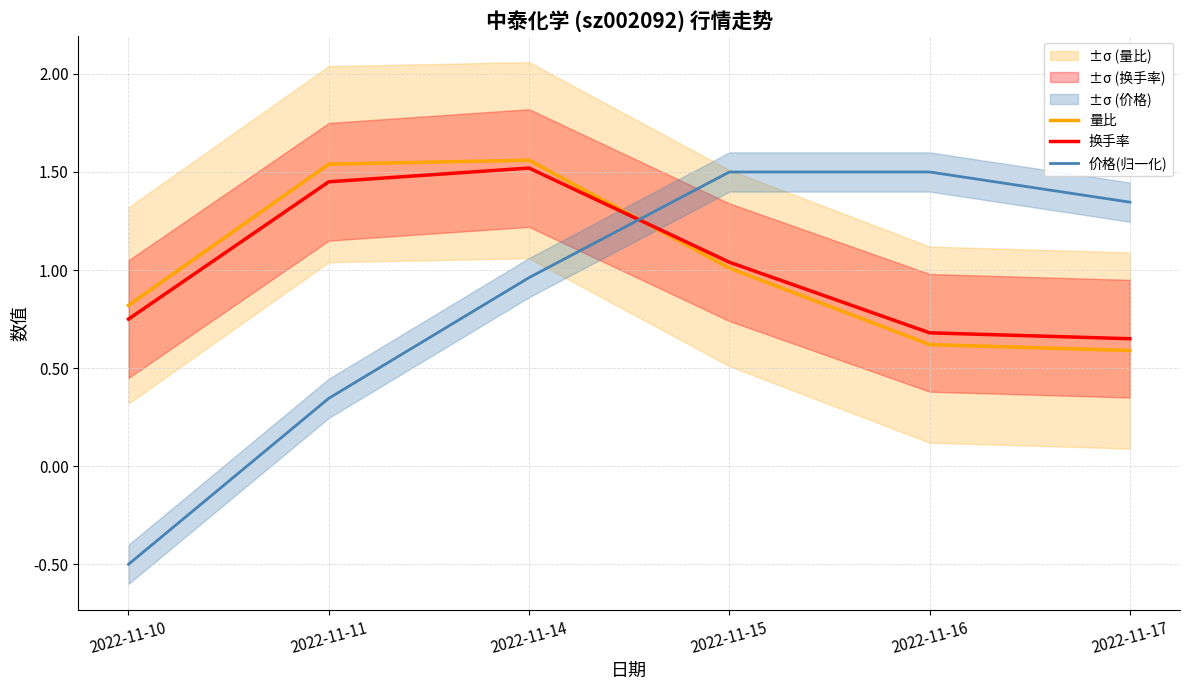

Which series has the largest range (max minus min)?

价格(归一化)